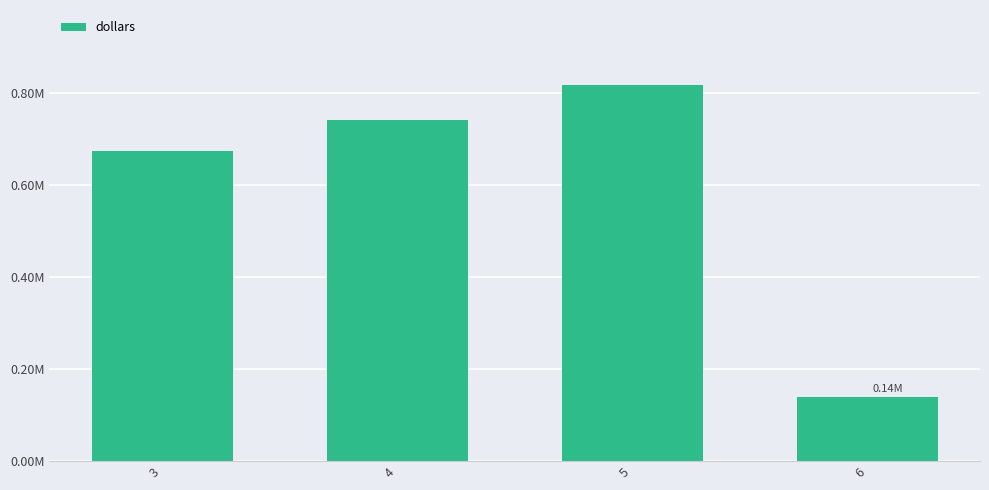

Count the number of categories in the chart.

4